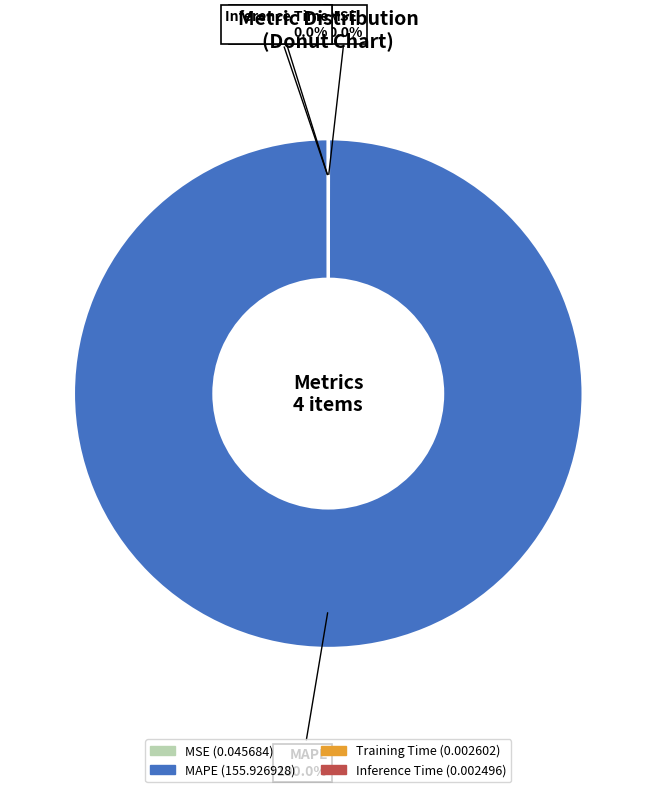

Does any single category account for the majority?

Yes